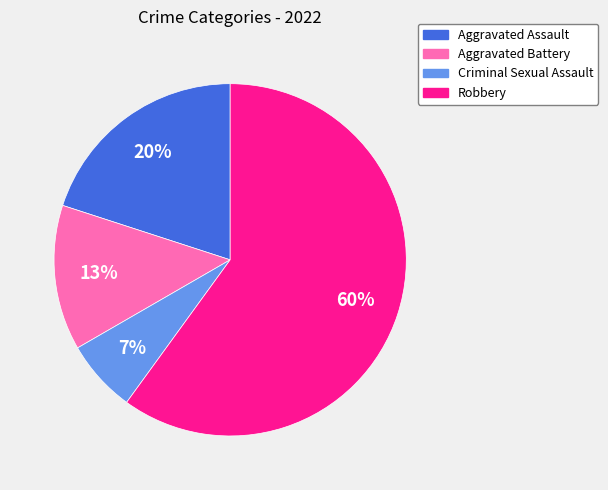

True or false: Robbery accounts for 47% of the total.

False